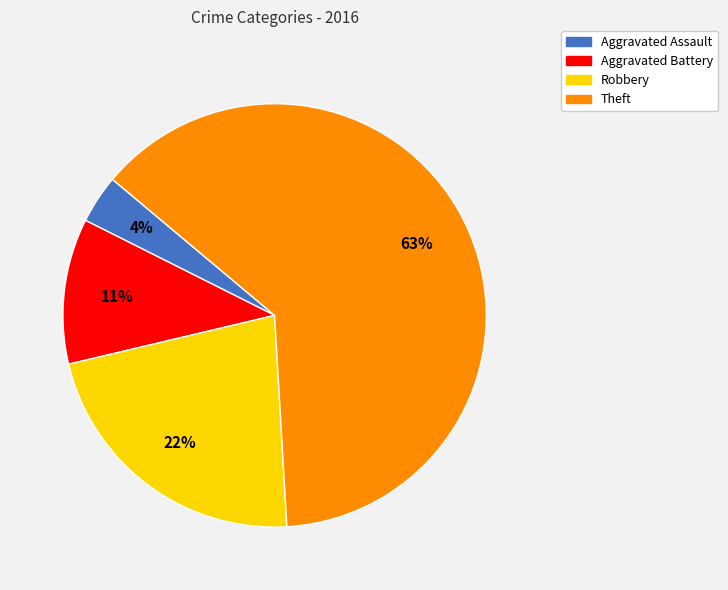

To the nearest percent, what is the combined percentage of Theft and Robbery?

85%